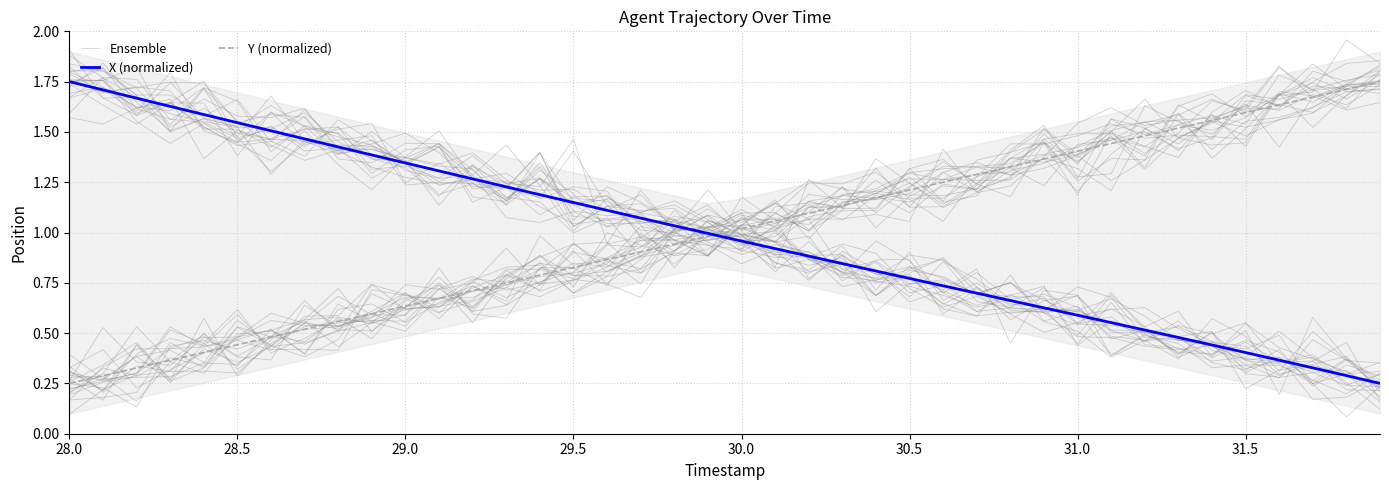

The X (normalized) series shows 0.8 at 29.5. True or false?

False